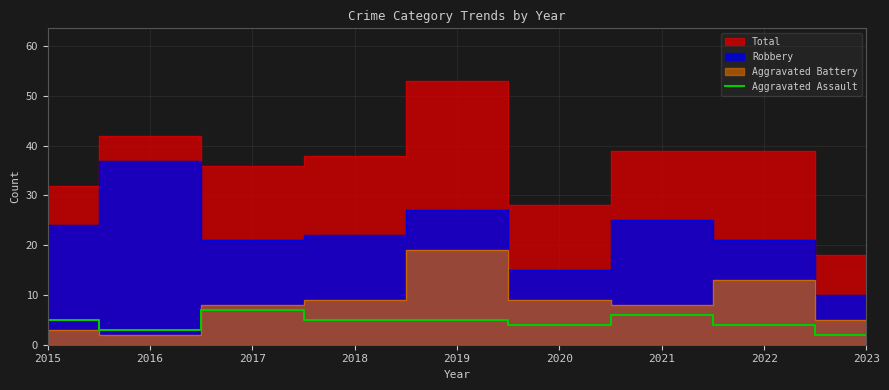

Is it true that Aggravated Assault equals 4 at 2020?

True